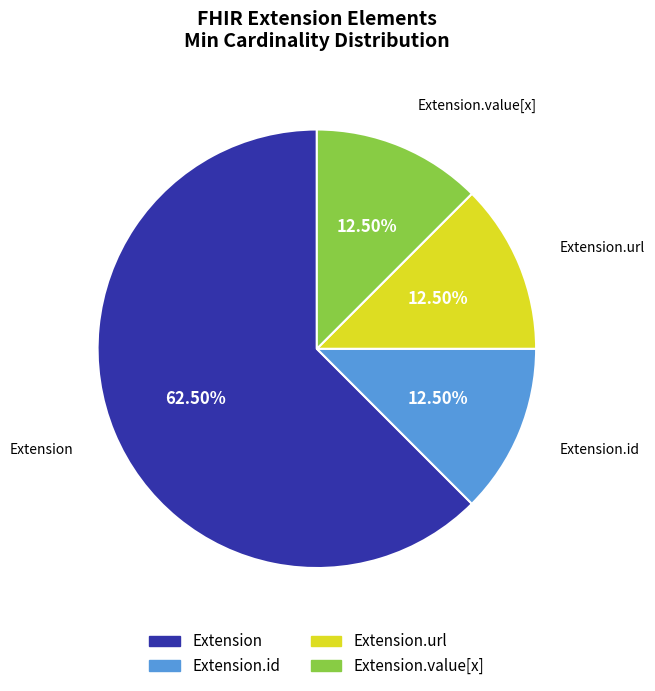

Count the number of slices in the pie.

4